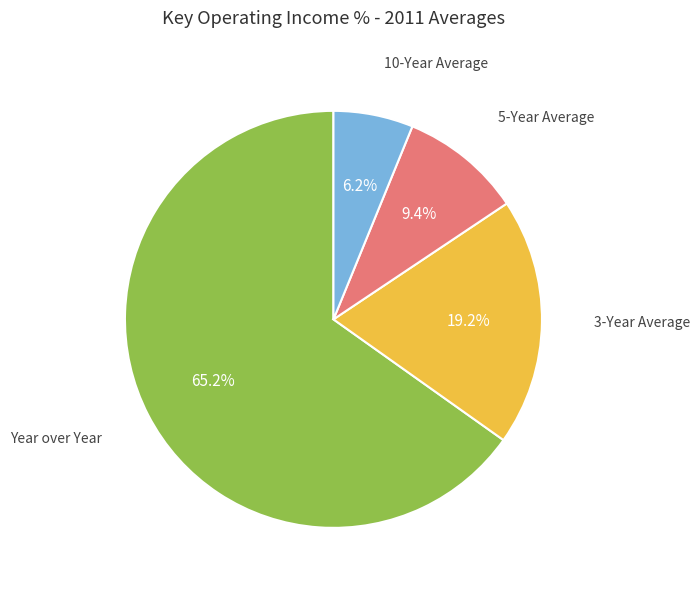

Does any single category account for the majority?

Yes